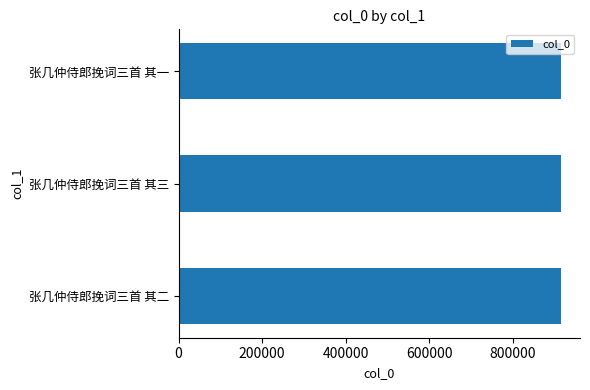

The value at 张几仲侍郎挽词三首 其二 is 1206811. True or false?

False